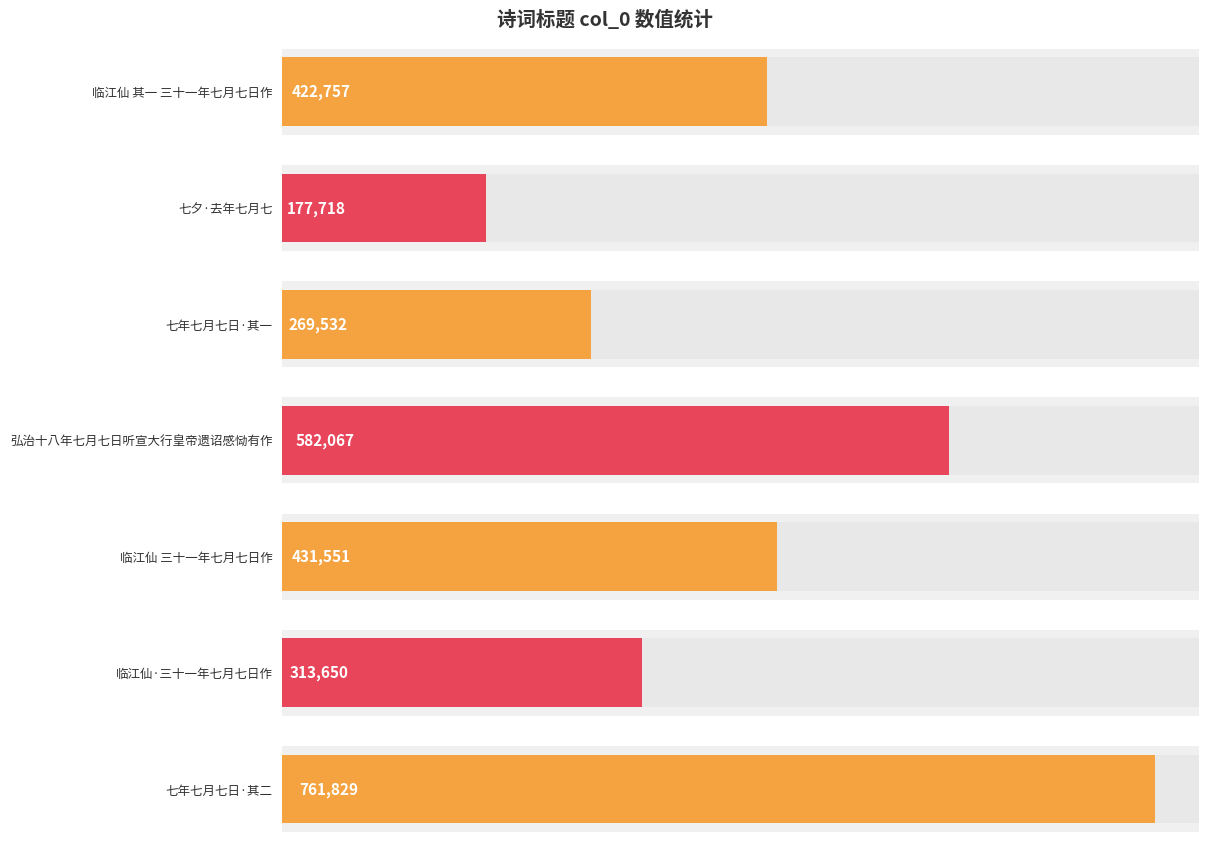

Are the bars grouped side by side (vs. stacked)?

No